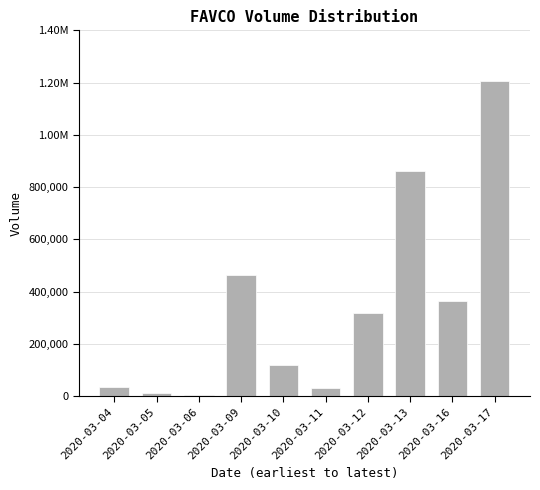

What is the value of the 3rd bar from the left?

6100